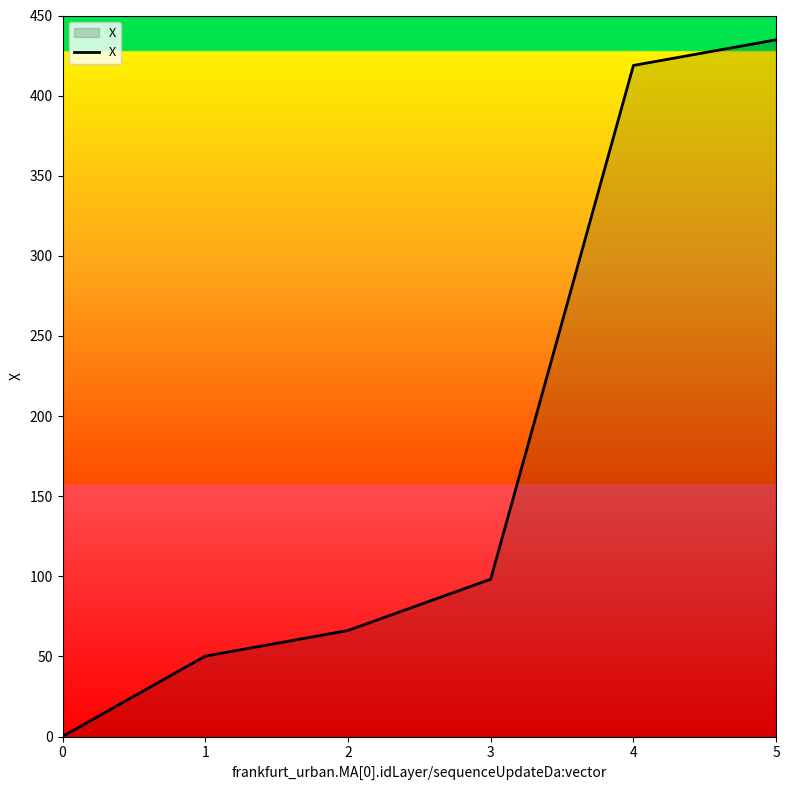

What is the average value?

178.1